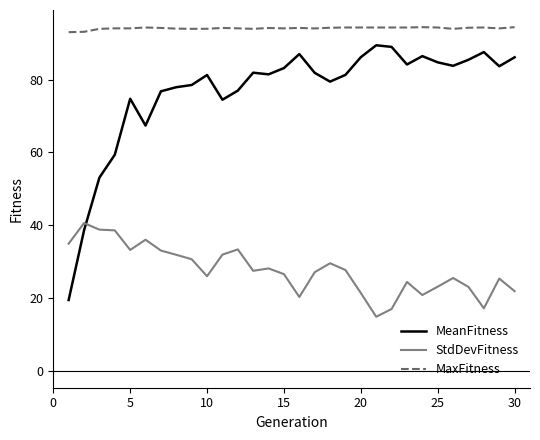

Which series has the largest range (max minus min)?

MeanFitness